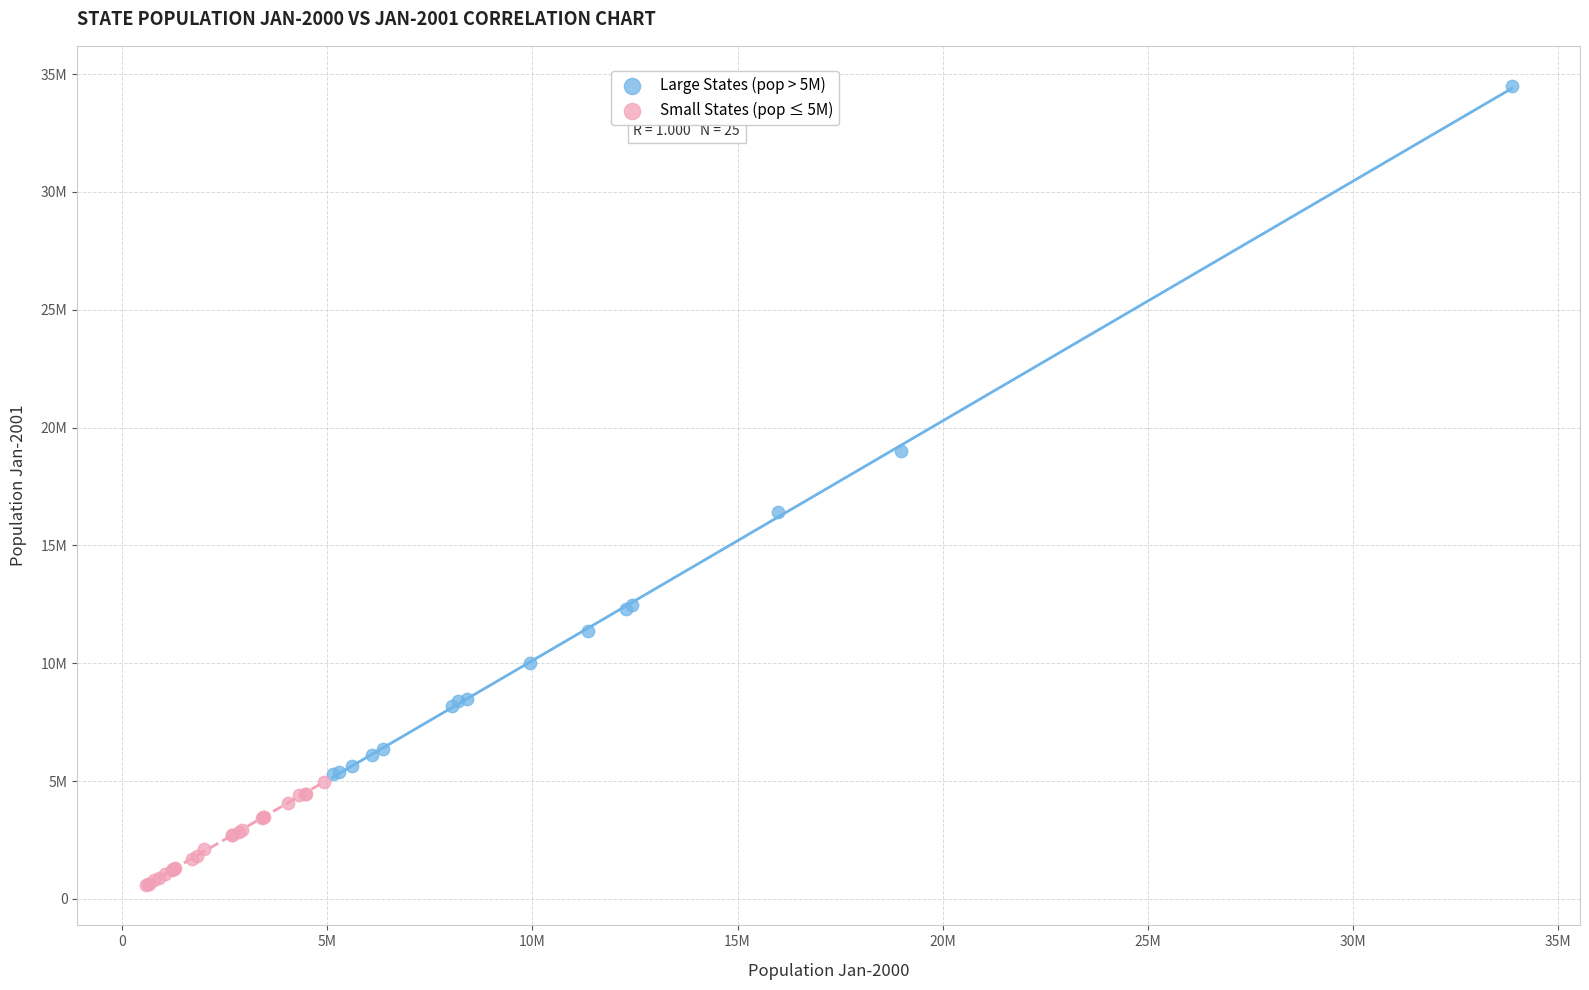

What are all the series names shown in the legend?

Large States (pop > 5M), Small States (pop ≤ 5M)